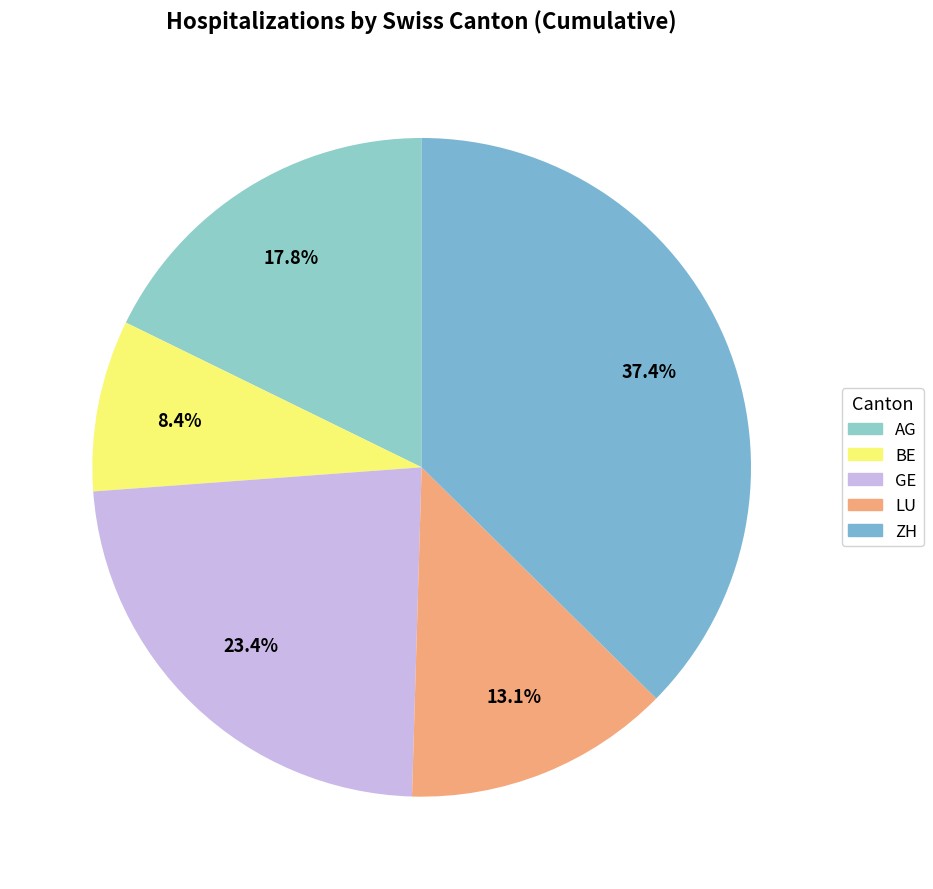

Rank the categories by value from highest to lowest.

ZH, GE, AG, LU, BE